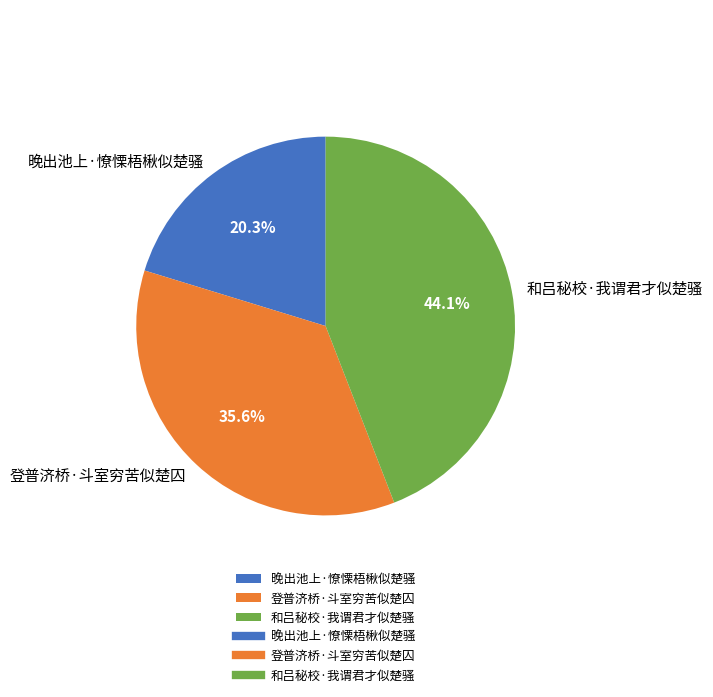

To the nearest percent, what is the difference between the 登普济桥·斗室穷苦似楚囚 and 晚出池上·憭慄梧楸似楚骚 slice percentages?

15%